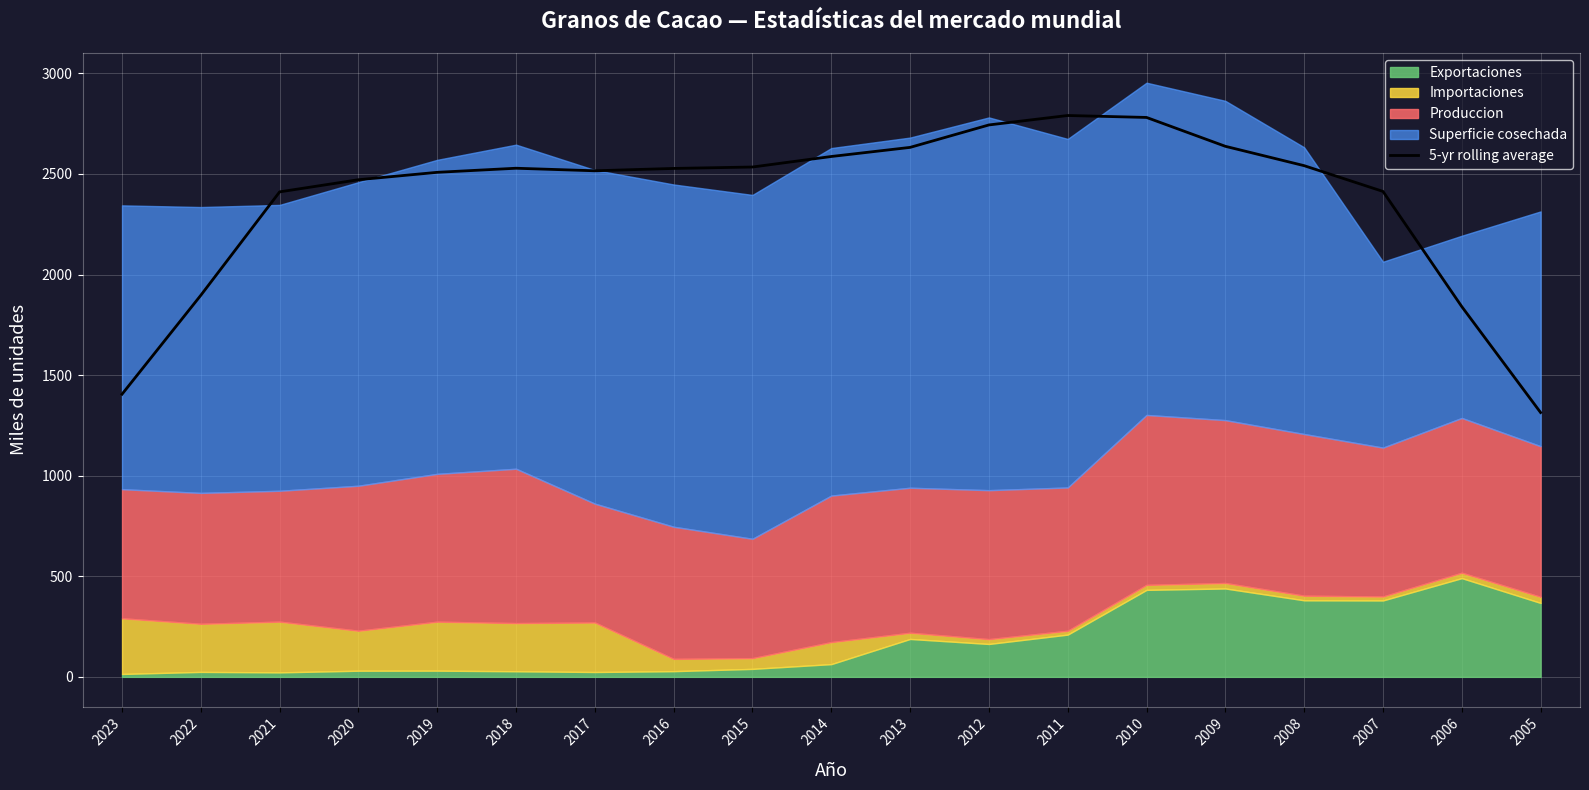

What is the difference between the second highest and second lowest values?

1375.7